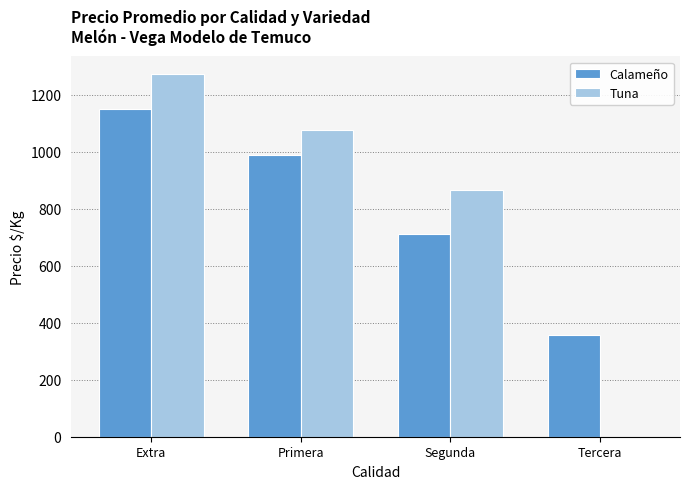

Count the number of data series in this chart.

2